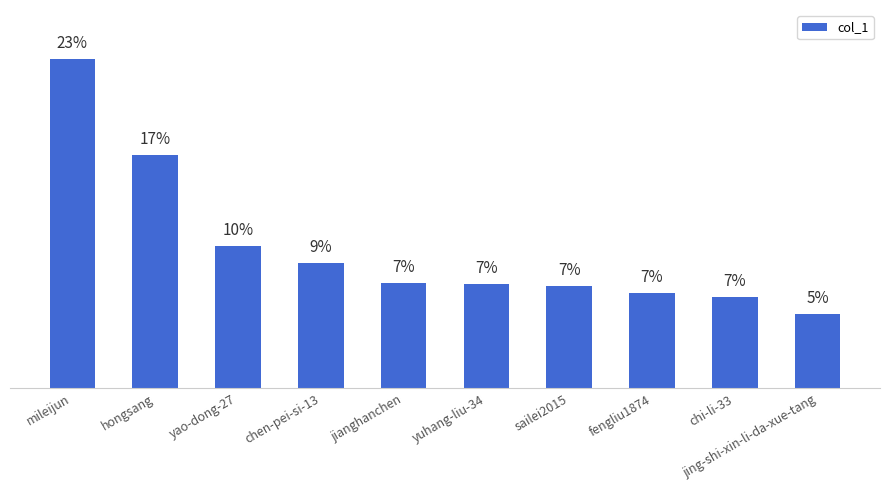

Approximately how many times larger is the value at chi-li-33 compared to mileijun?

0.3